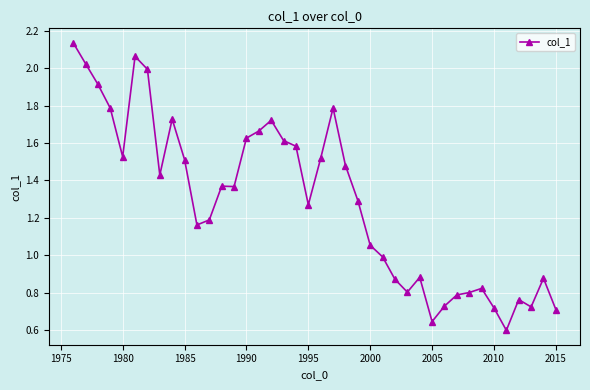

What is the sum of all values?

51.5